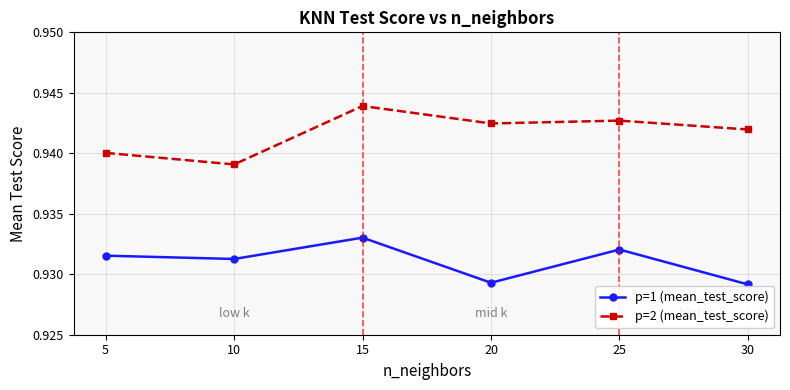

How many p=1 (mean_test_score) values are between 0 and 1?

6